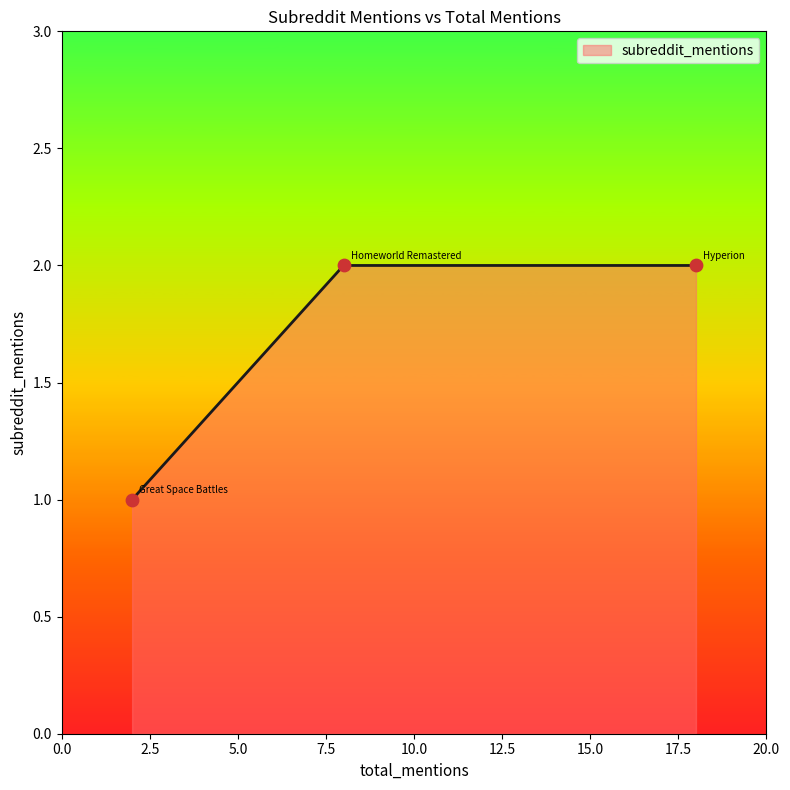

What is the sum of all values?

5